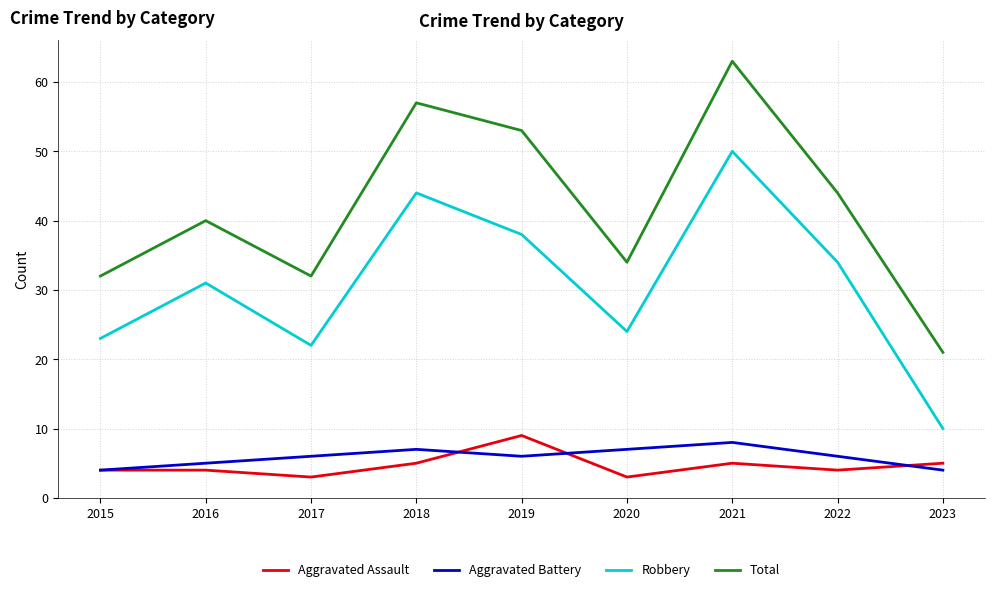

Reading left to right, what are all the values shown in this chart?

Aggravated Assault: 2015=4	2016=4	2017=3	2018=5	2019=9	2020=3	2021=5	2022=4	2023=5
Aggravated Battery: 2015=4	2016=5	2017=6	2018=7	2019=6	2020=7	2021=8	2022=6	2023=4
Robbery: 2015=23	2016=31	2017=22	2018=44	2019=38	2020=24	2021=50	2022=34	2023=10
Total: 2015=32	2016=40	2017=32	2018=57	2019=53	2020=34	2021=63	2022=44	2023=21